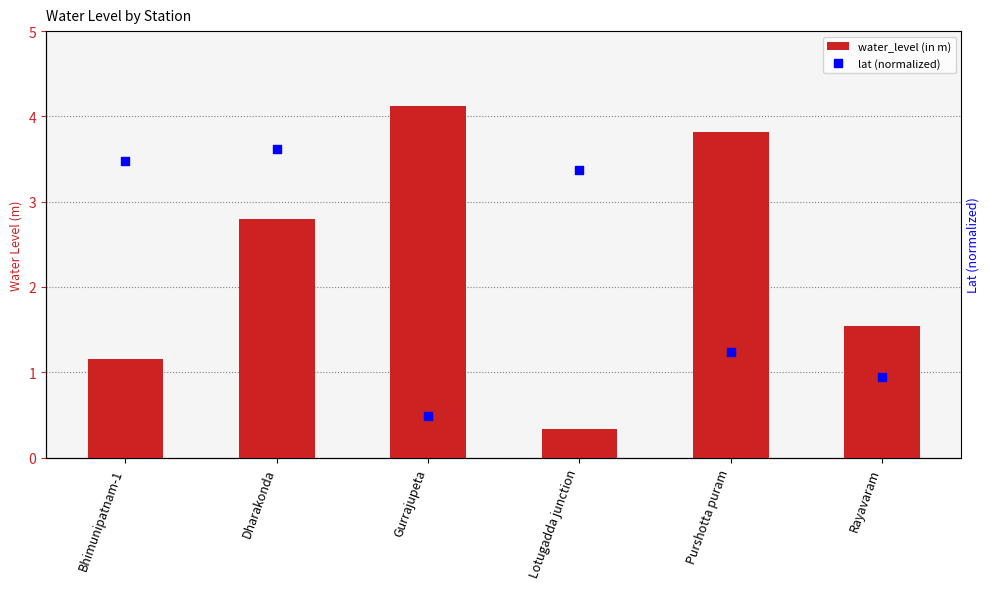

Which series reaches the minimum Y coordinate?

water_level (in m)